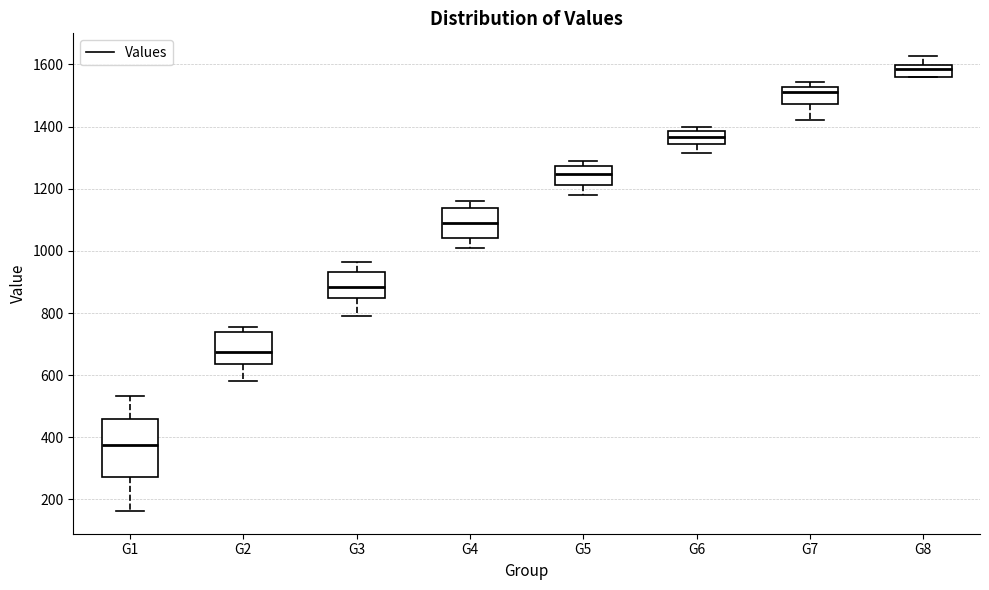

Reading left to right, read every box against the y-axis: the position of its median line, the range the box covers, and the ends of its whiskers. The values are not printed on the chart, so give them approximately, as read against the axis.

G1: median 380, box 280 to 460, whiskers 160 to 540
G2: median 680, box 640 to 740, whiskers 580 to 760
G3: median 880, box 840 to 940, whiskers 800 to 960
G4: median 1080, box 1040 to 1140, whiskers 1000 to 1160
G5: median 1240, box 1220 to 1280, whiskers 1180 to 1280 (just above the box's upper edge)
G6: median 1360, box 1340 to 1380, whiskers 1320 to 1400
G7: median 1520 (just below the box's upper edge), box 1480 to 1520, whiskers 1420 to 1540
G8: median 1580, box 1560 to 1600, whiskers 1560 to 1620